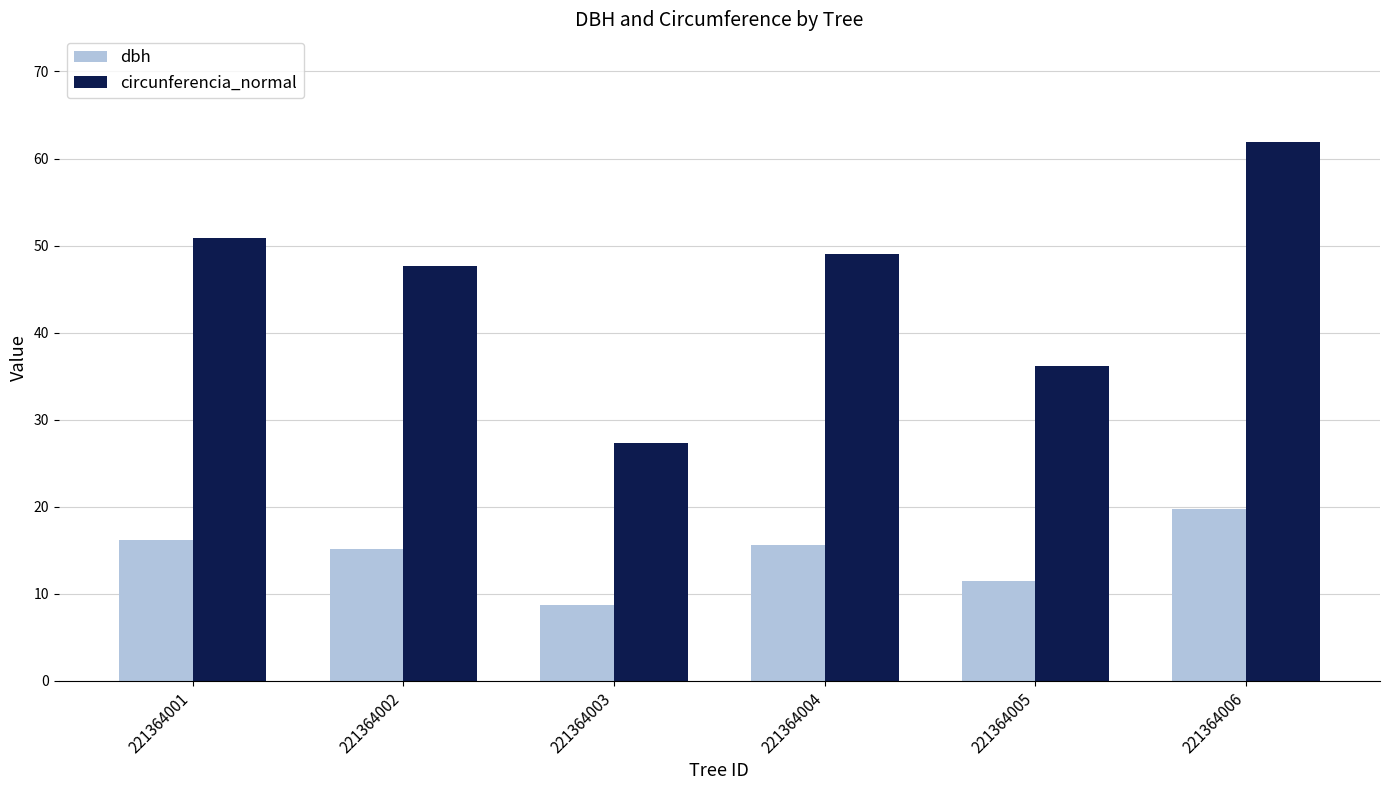

What is the sum of the circunferencia_normal values at 221364003 and 221364002?

74.9